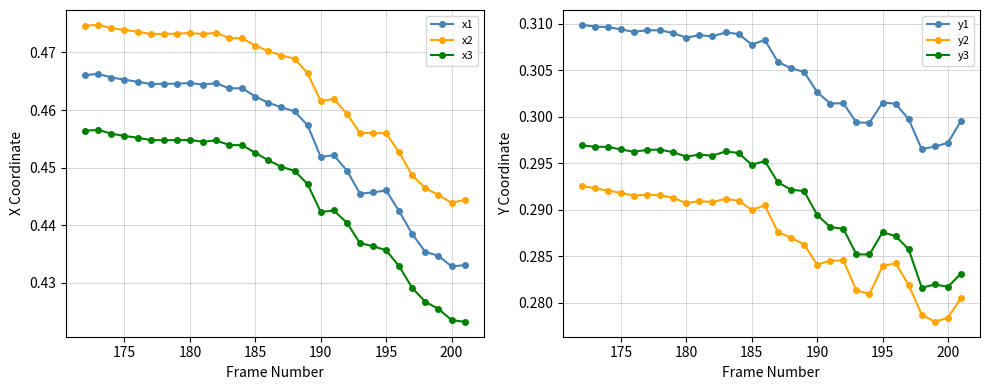

What is the sum of all x3 values?

13.4